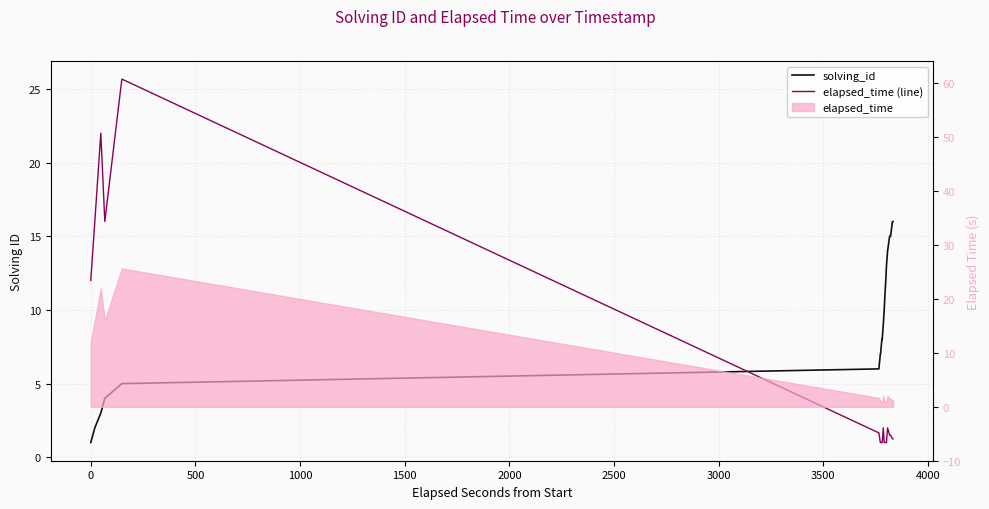

What is the sum of all elapsed_time (line) values?

173.0